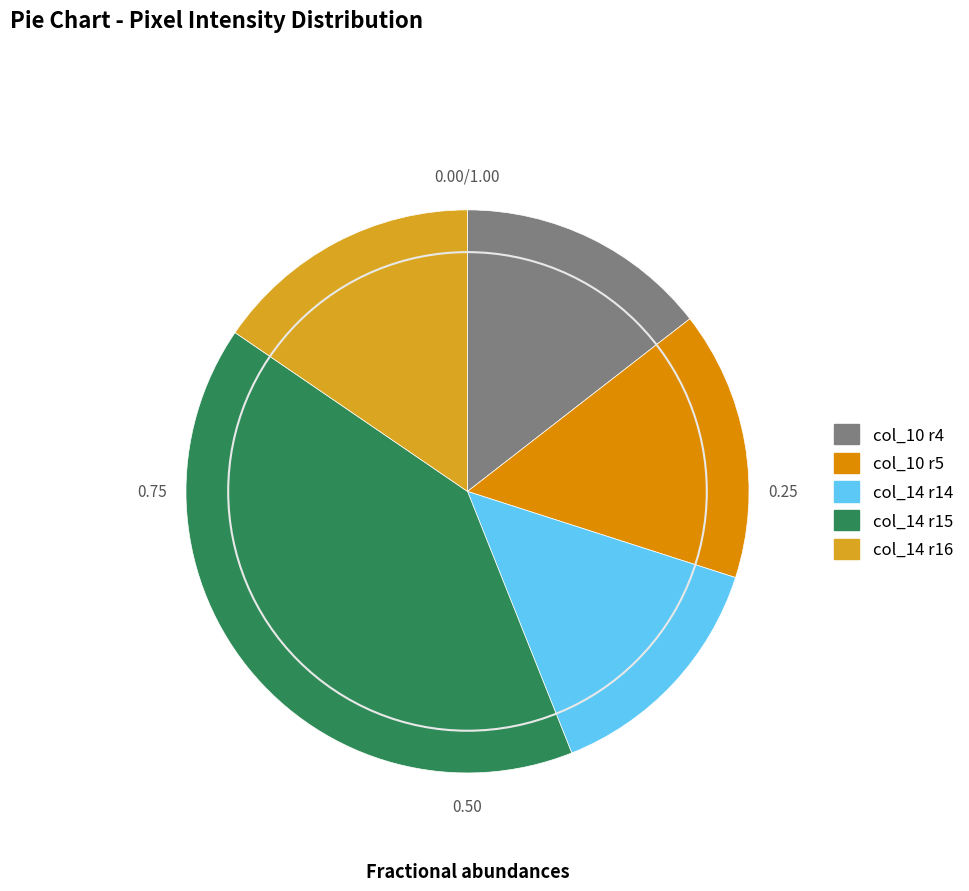

Which category has the biggest portion of the pie?

col_14 r15